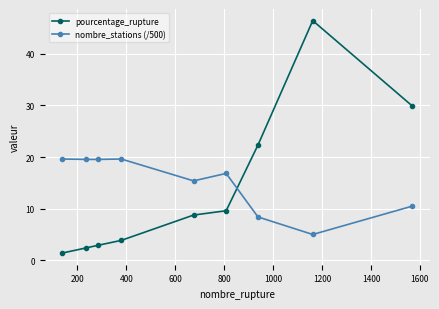

Rank the series by their average value, from highest to lowest.

nombre_stations (/500), pourcentage_rupture